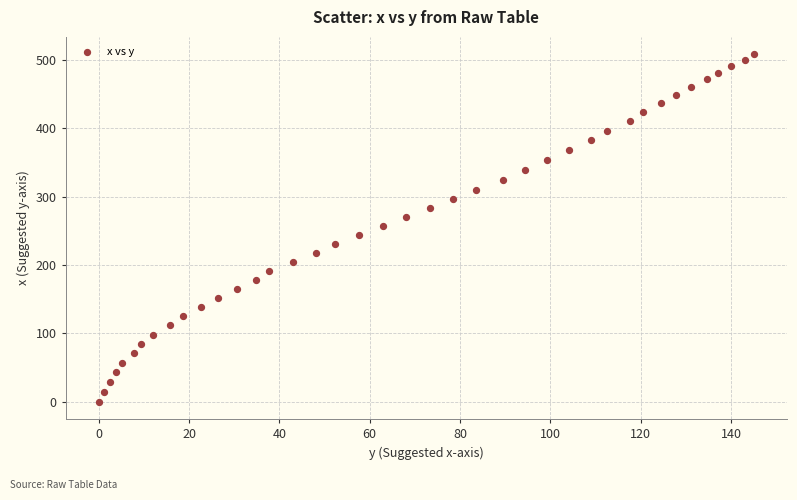

What is the range of X values (max minus min)?

145.1